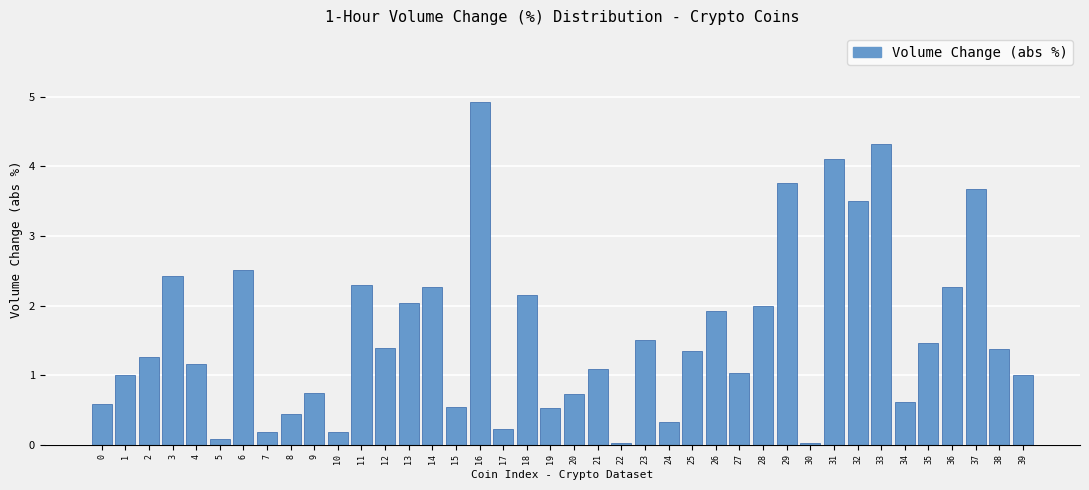

Which label corresponds to the largest value in the chart?

16